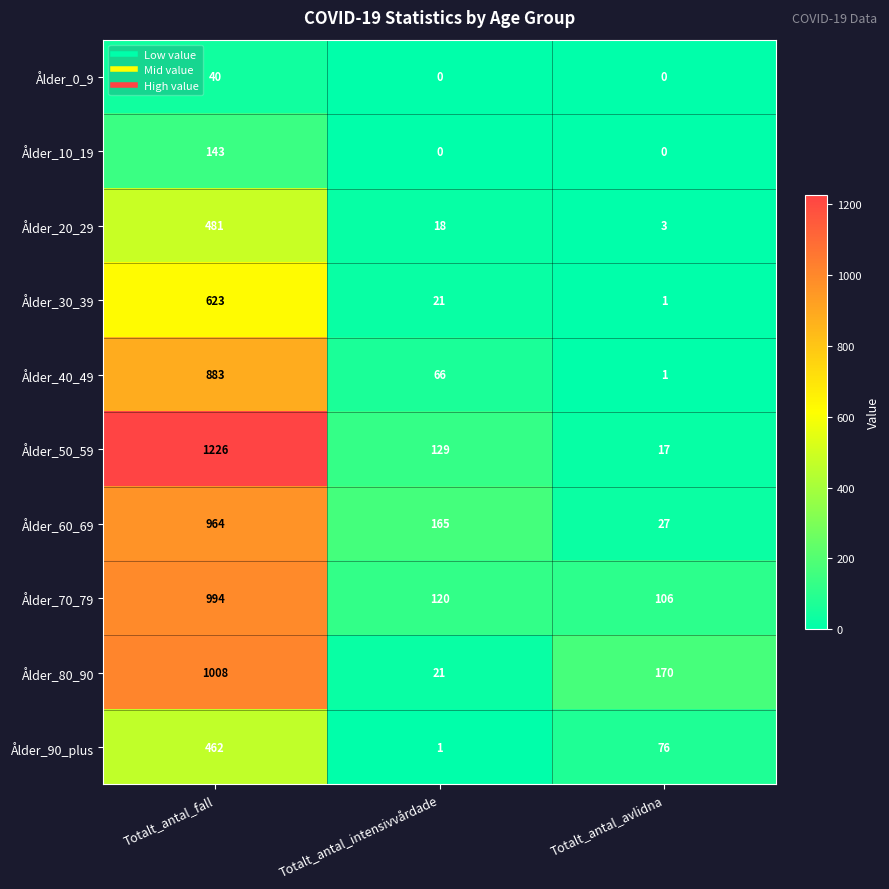

Reading right to left, what are all the values shown in this chart?

Ålder_0_9: Totalt_antal_avlidna=0	Totalt_antal_intensivvårdade=0	Totalt_antal_fall=40
Ålder_10_19: Totalt_antal_avlidna=0	Totalt_antal_intensivvårdade=0	Totalt_antal_fall=143
Ålder_20_29: Totalt_antal_avlidna=3	Totalt_antal_intensivvårdade=18	Totalt_antal_fall=481
Ålder_30_39: Totalt_antal_avlidna=1	Totalt_antal_intensivvårdade=21	Totalt_antal_fall=623
Ålder_40_49: Totalt_antal_avlidna=1	Totalt_antal_intensivvårdade=66	Totalt_antal_fall=883
Ålder_50_59: Totalt_antal_avlidna=17	Totalt_antal_intensivvårdade=129	Totalt_antal_fall=1226
Ålder_60_69: Totalt_antal_avlidna=27	Totalt_antal_intensivvårdade=165	Totalt_antal_fall=964
Ålder_70_79: Totalt_antal_avlidna=106	Totalt_antal_intensivvårdade=120	Totalt_antal_fall=994
Ålder_80_90: Totalt_antal_avlidna=170	Totalt_antal_intensivvårdade=21	Totalt_antal_fall=1008
Ålder_90_plus: Totalt_antal_avlidna=76	Totalt_antal_intensivvårdade=1	Totalt_antal_fall=462